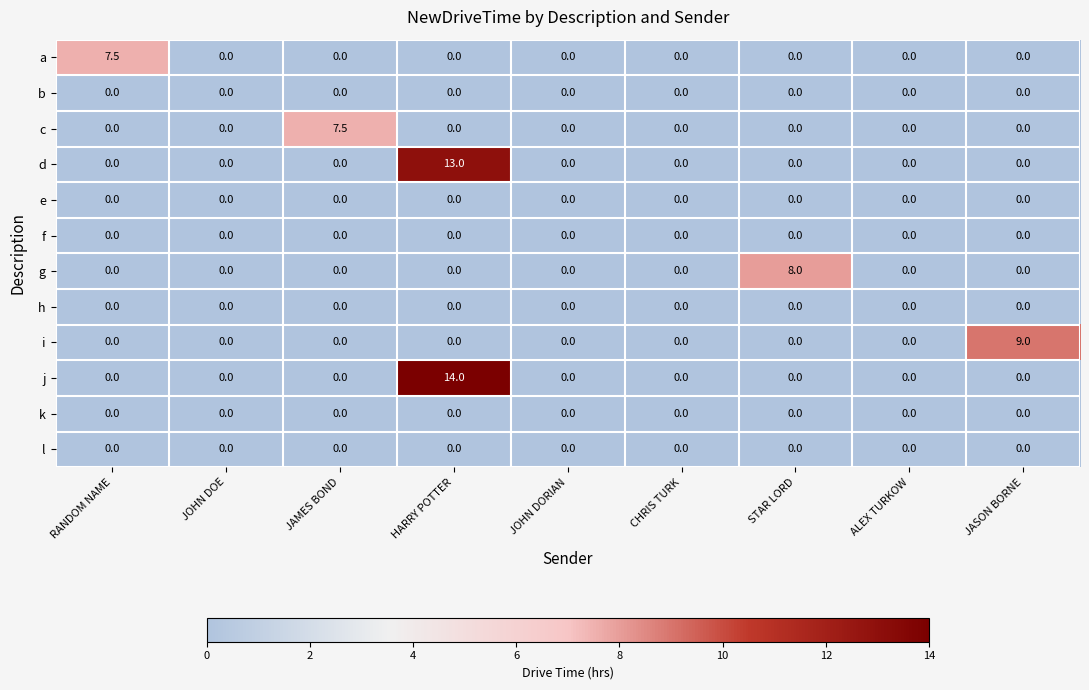

What is the greatest value displayed?

14.0